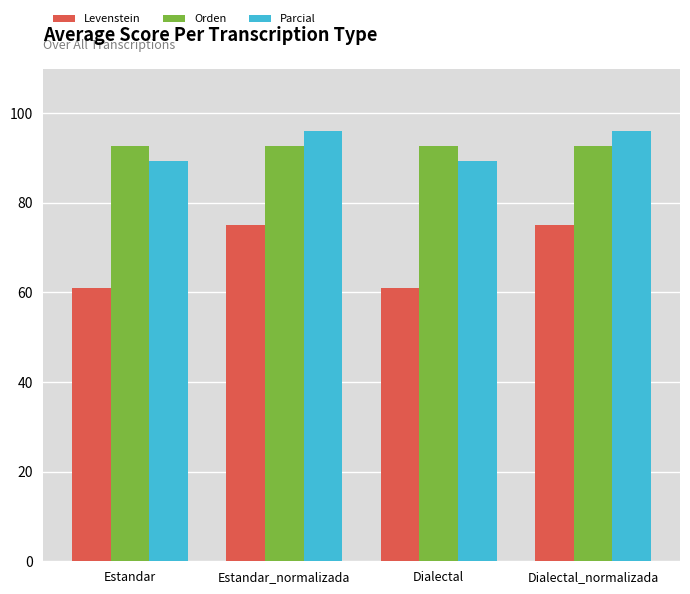

Reading left to right, what are all the values shown in this chart?

Levenstein: Estandar=61.0	Estandar_normalizada=75.0	Dialectal=61.0	Dialectal_normalizada=75.0
Orden: Estandar=92.6	Estandar_normalizada=92.6	Dialectal=92.6	Dialectal_normalizada=92.6
Parcial: Estandar=89.3	Estandar_normalizada=96.2	Dialectal=89.3	Dialectal_normalizada=96.2